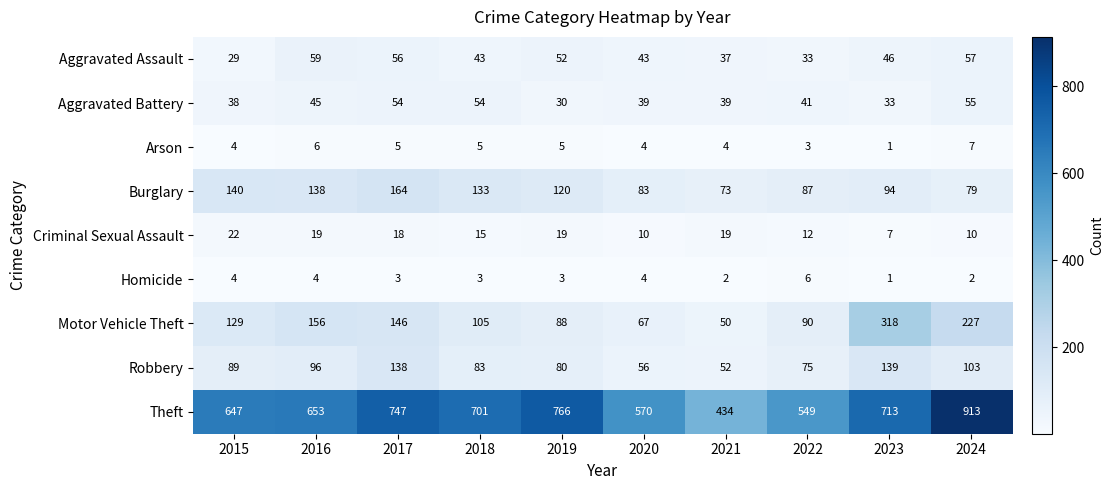

Is the value of Criminal Sexual Assault at 2024 greater than the value of Homicide at 2021?

Yes